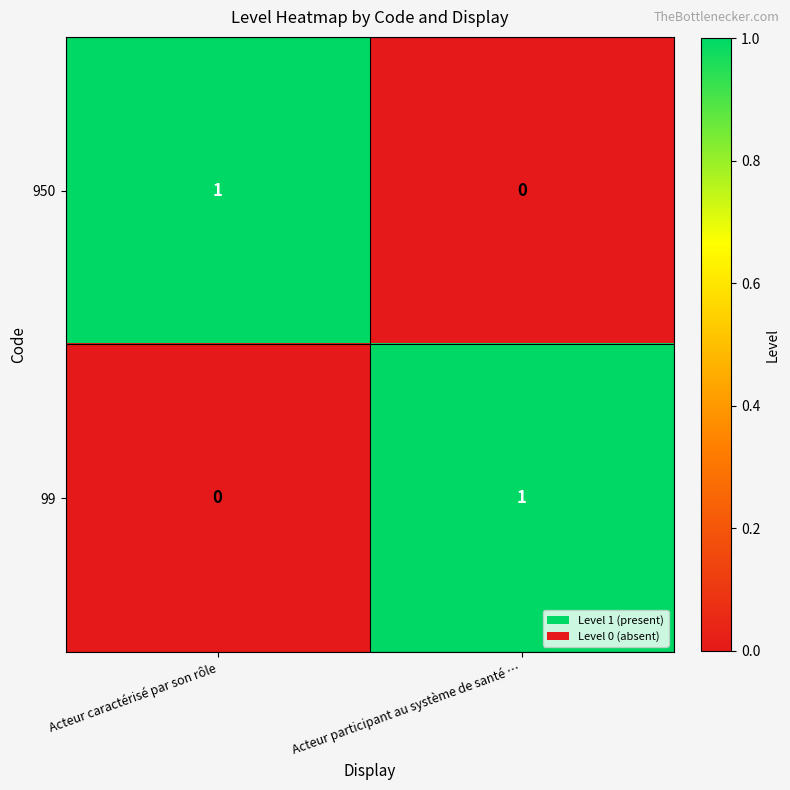

Reading left to right, list all the values displayed in this chart.

950: 1	0
99: 0	1